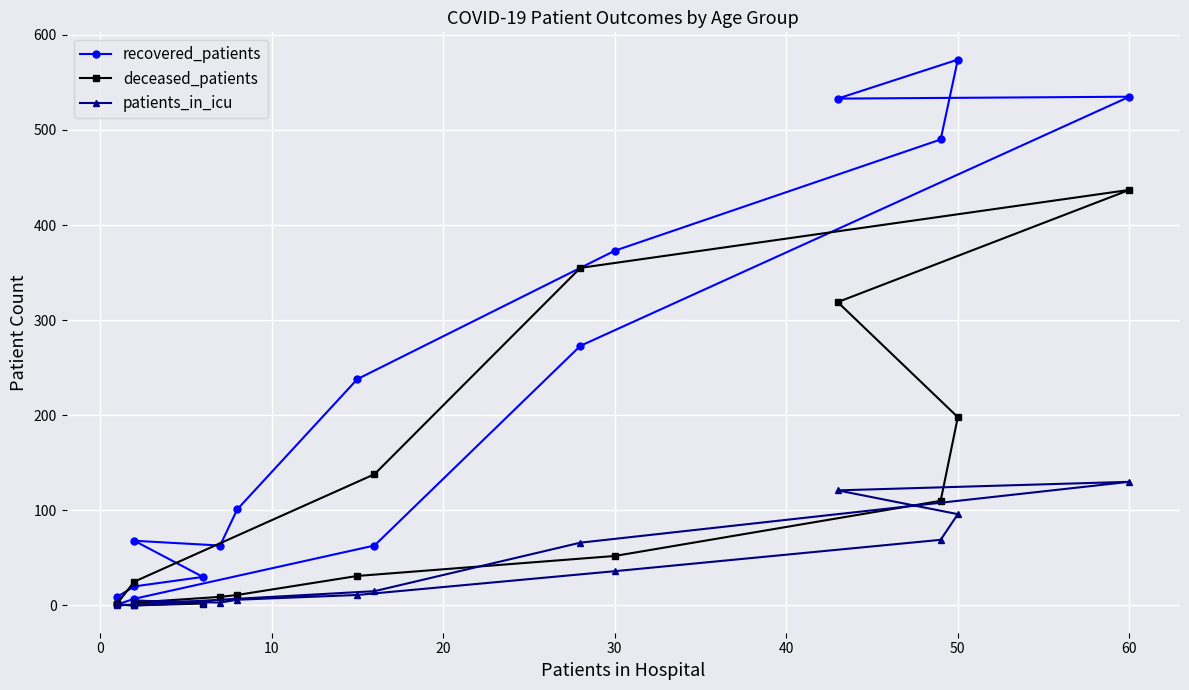

True or false: patients_in_icu has more than 0 interior local peaks.

True